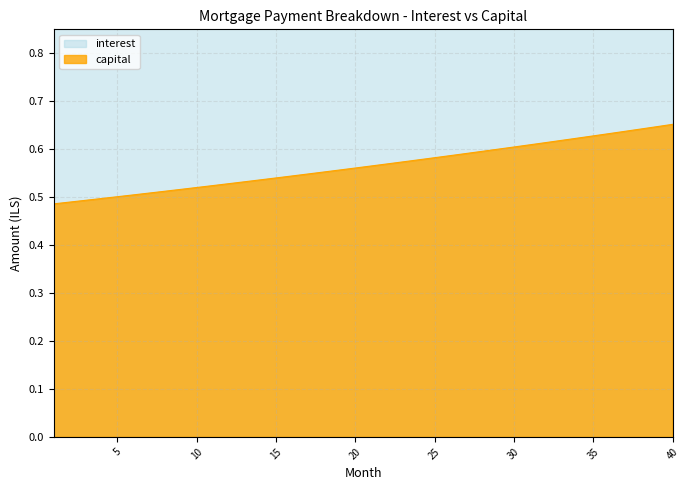

Which label corresponds to the smallest value in the chart?

1